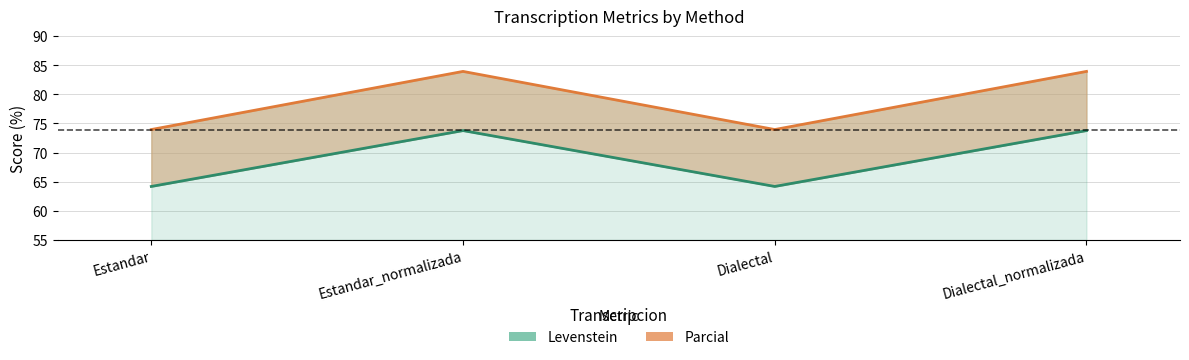

What is the total value across all series at Dialectal?

138.1